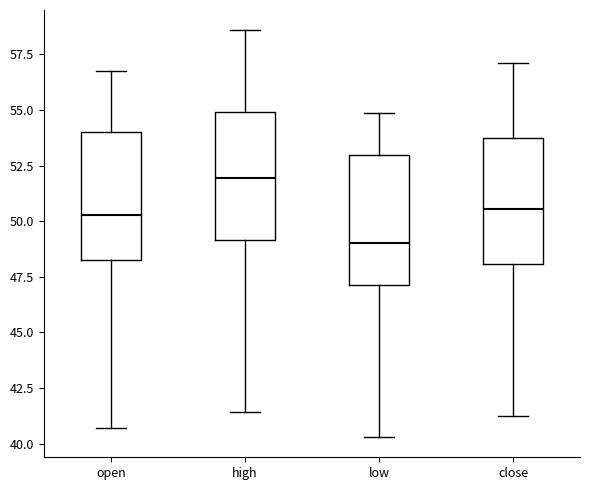

Reading left to right, transcribe this box plot: for each box, give where its median line is, the range the box spans, and where its two whiskers end, as read against the y-axis. The values are not printed on the chart, so give them approximately, as read against the axis.

open: median 50.5, box 48.0 to 54.0, whiskers 40.5 to 56.5
high: median 52.0, box 49.0 to 55.0, whiskers 41.5 to 58.5
low: median 49.0, box 47.0 to 53.0, whiskers 40.5 to 55.0
close: median 50.5, box 48.0 to 53.5, whiskers 41.0 to 57.0